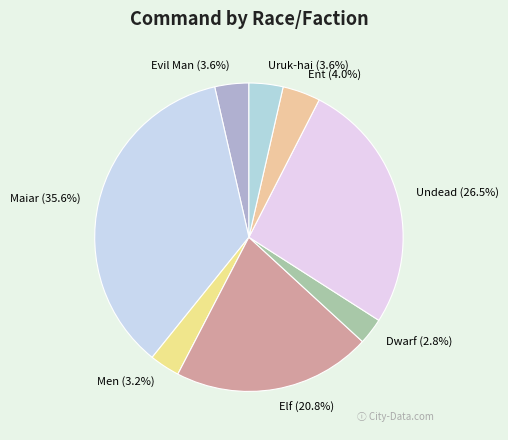

What is the largest slice in the pie chart?

Maiar